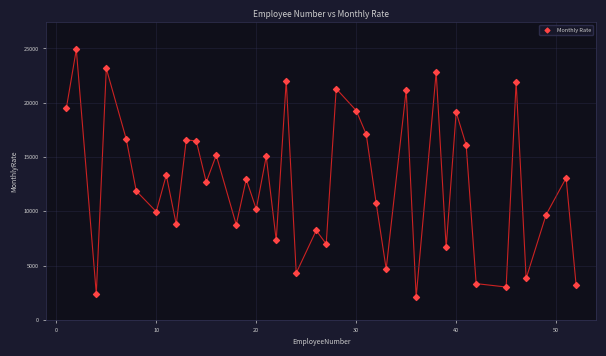

What is the range of X values (max minus min)?

51